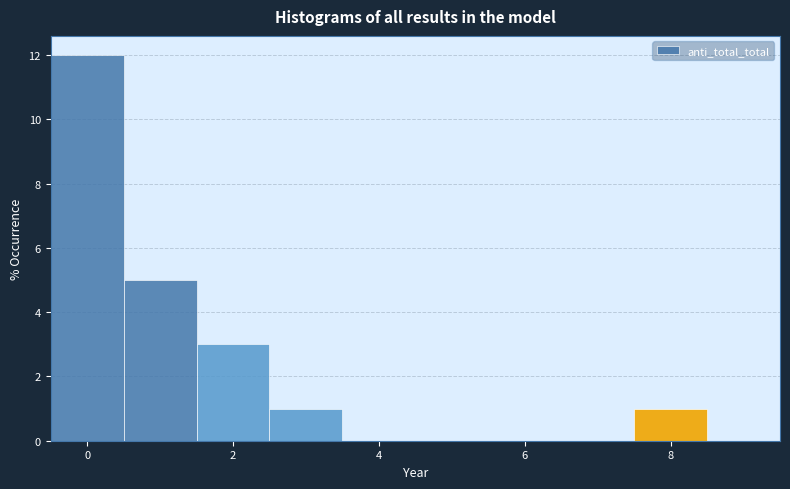

Reading left to right, list every bar in this chart as the range it spans on the x-axis followed by its height. Neither the bar edges nor the heights are printed on the chart, so give them approximately, as read against the axes.

-0.5 to 0.5: 12
0.5 to 1.5: 5
1.5 to 2.5: 3
2.5 to 3.5: 1
3.5 to 4.5: 0
4.5 to 5.5: 0
5.5 to 6.5: 0
6.5 to 7.5: 0
7.5 to 8.5: 1